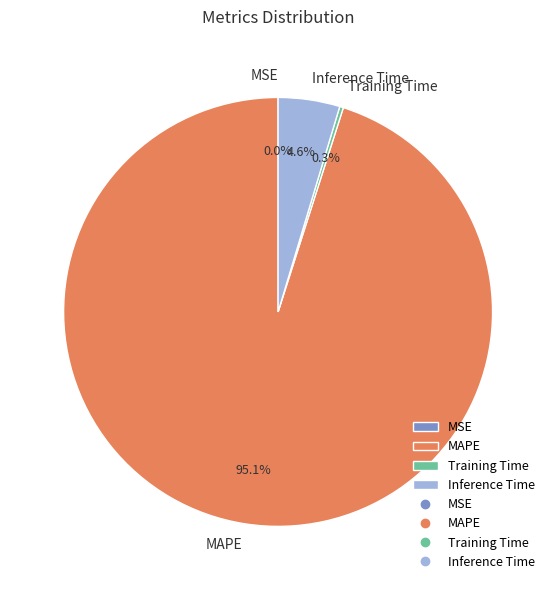

Do Training Time and Inference Time together represent more than half of the pie?

No